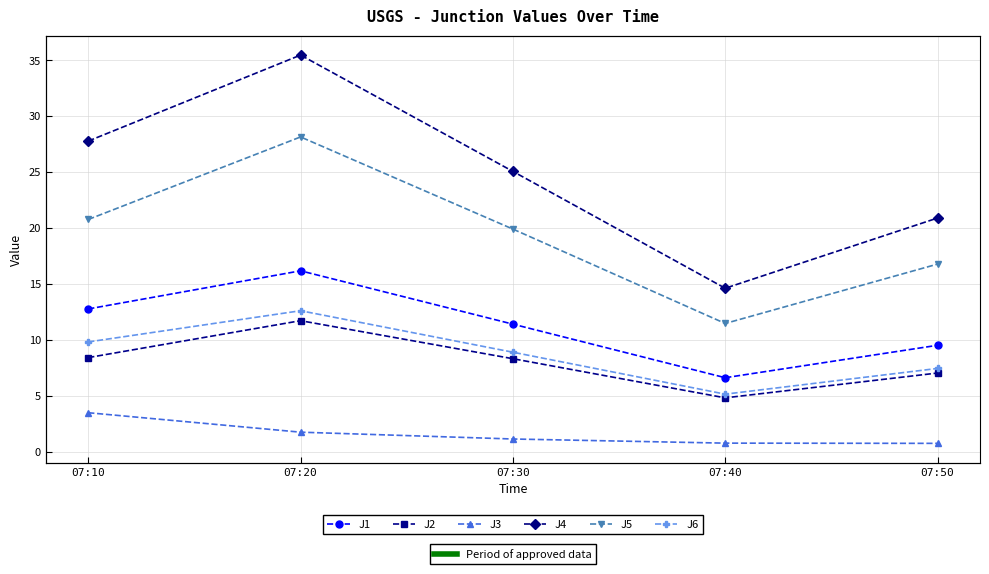

What is the average value of the J2 series?

8.1